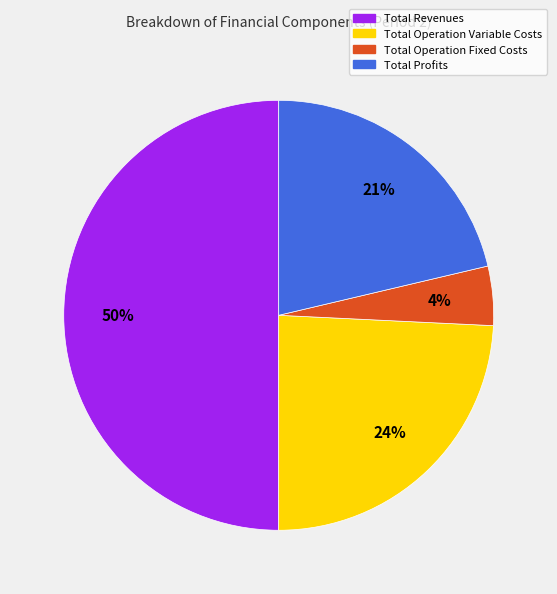

Rank the categories by value from highest to lowest.

Total Revenues, Total Operation Variable Costs, Total Profits, Total Operation Fixed Costs